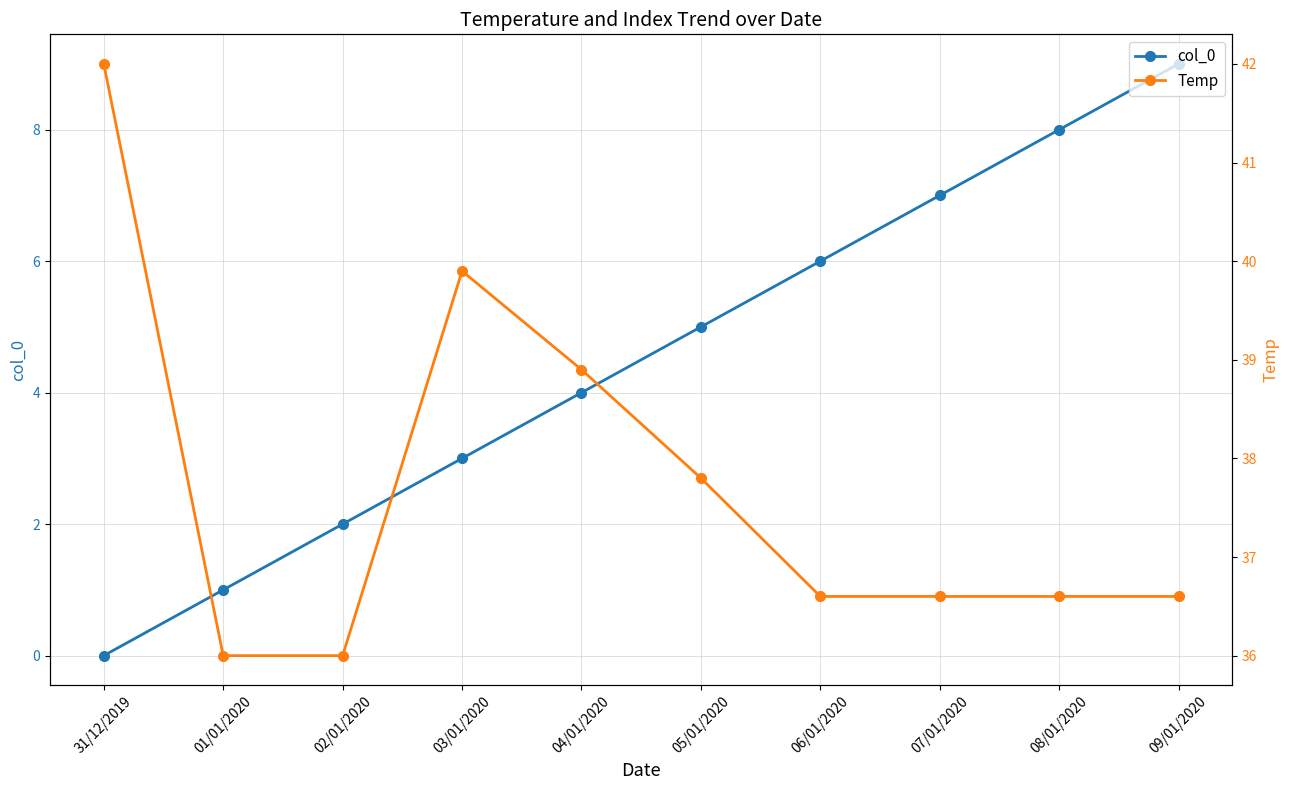

Count the col_0 values in the range 2 to 7.

6